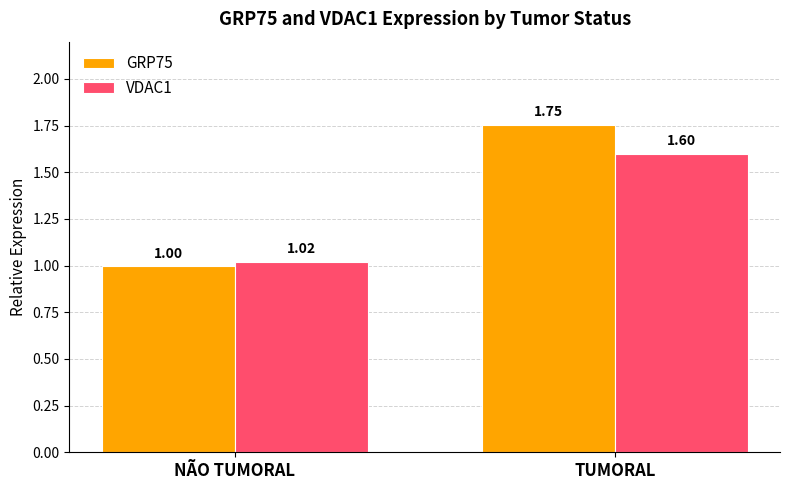

How many groups of bars are there?

2